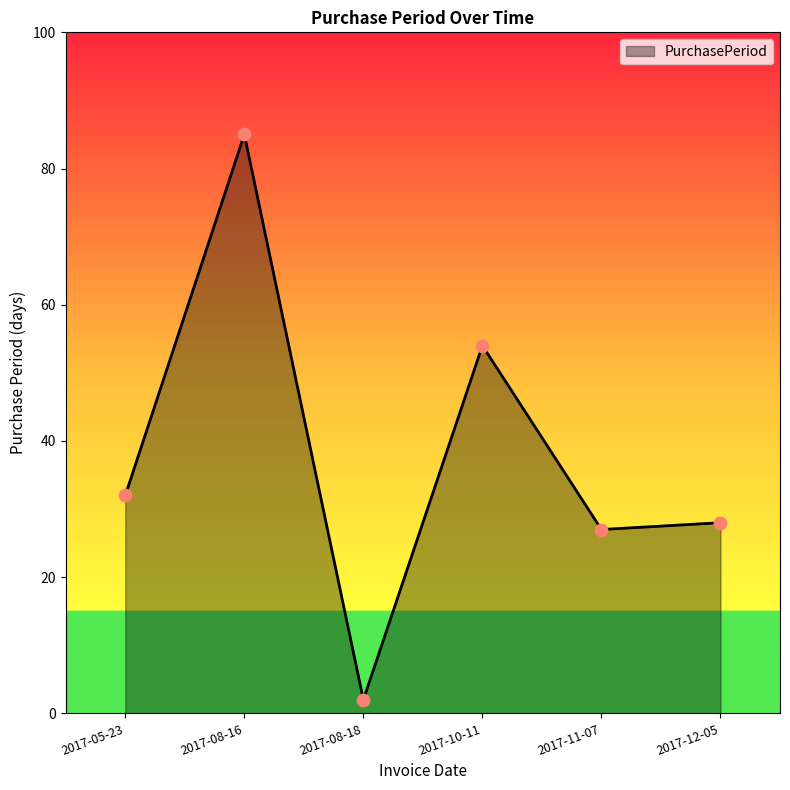

Approximately how many times larger is the value at 2017-05-23 compared to 2017-11-07?

1.2